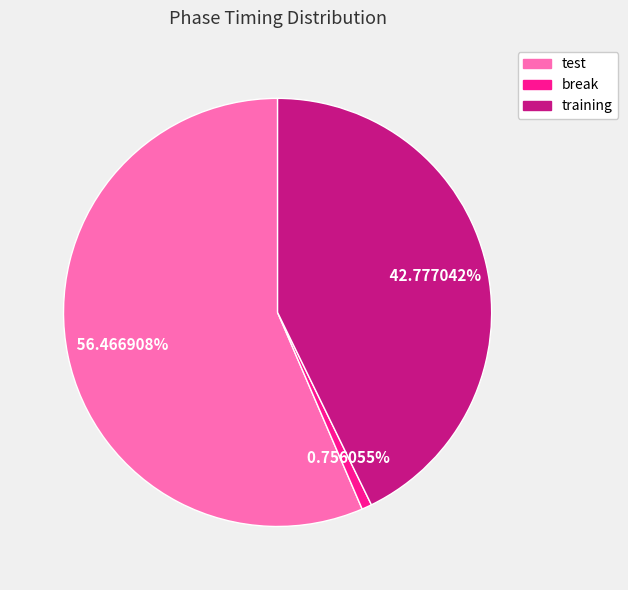

What is the majority slice?

test